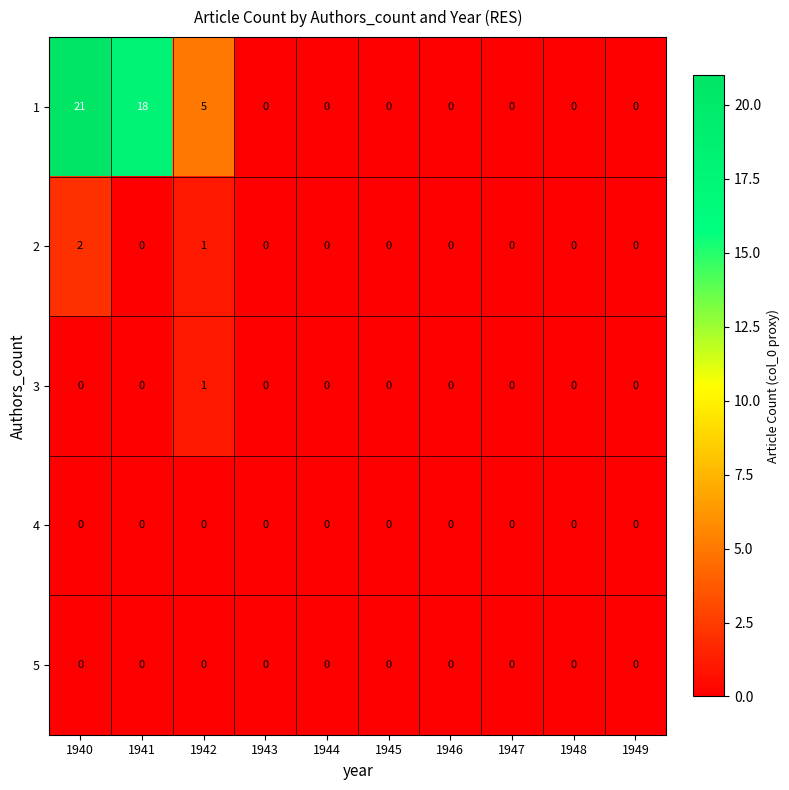

How many categories are shown in the chart?

10